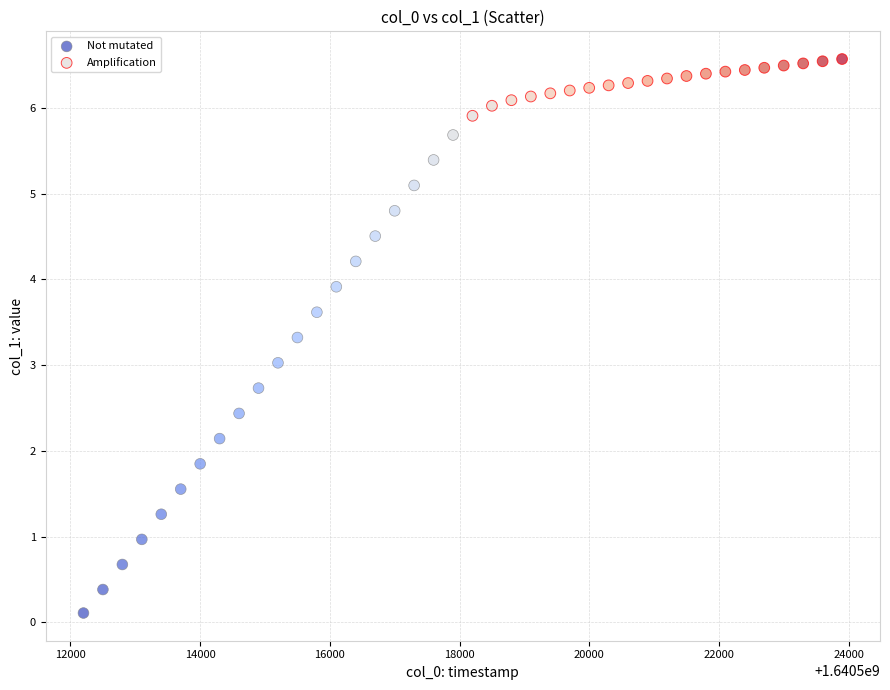

Which series has the widest spread of Y values?

Not mutated